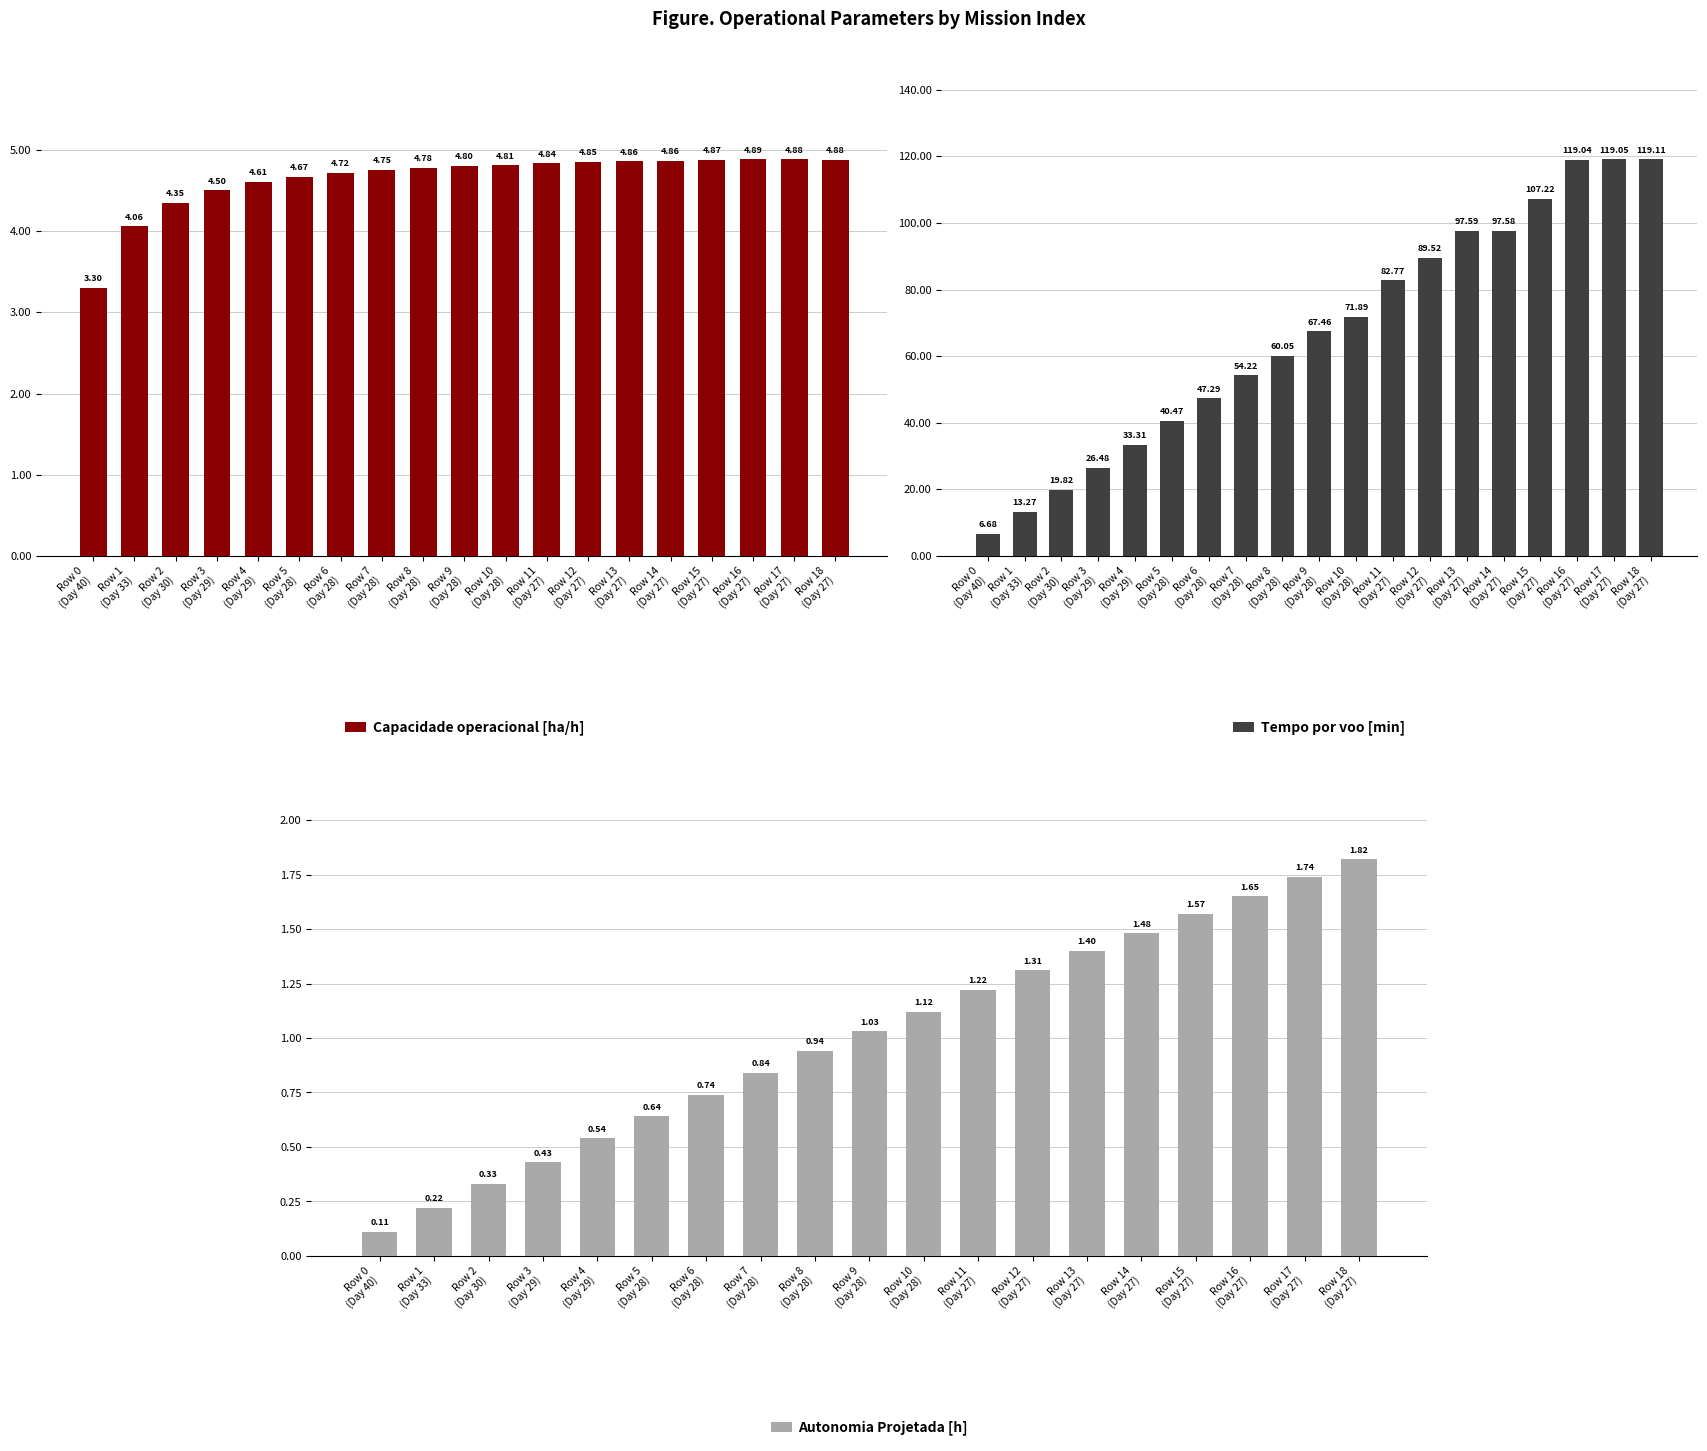

At how many categories does at least one series exceed 62?

10